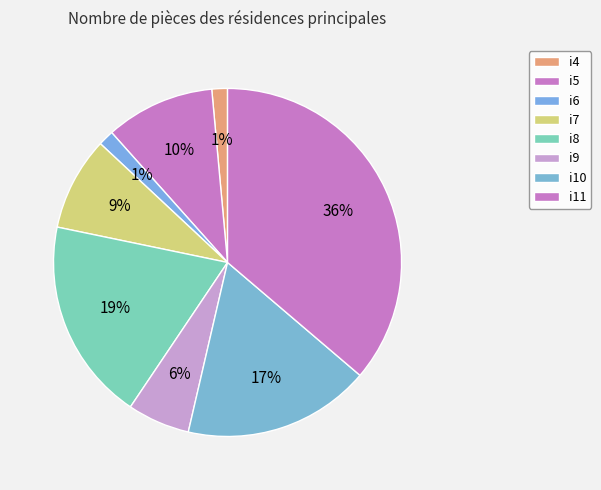

To the nearest percent, what percentage of the pie is i9?

6%